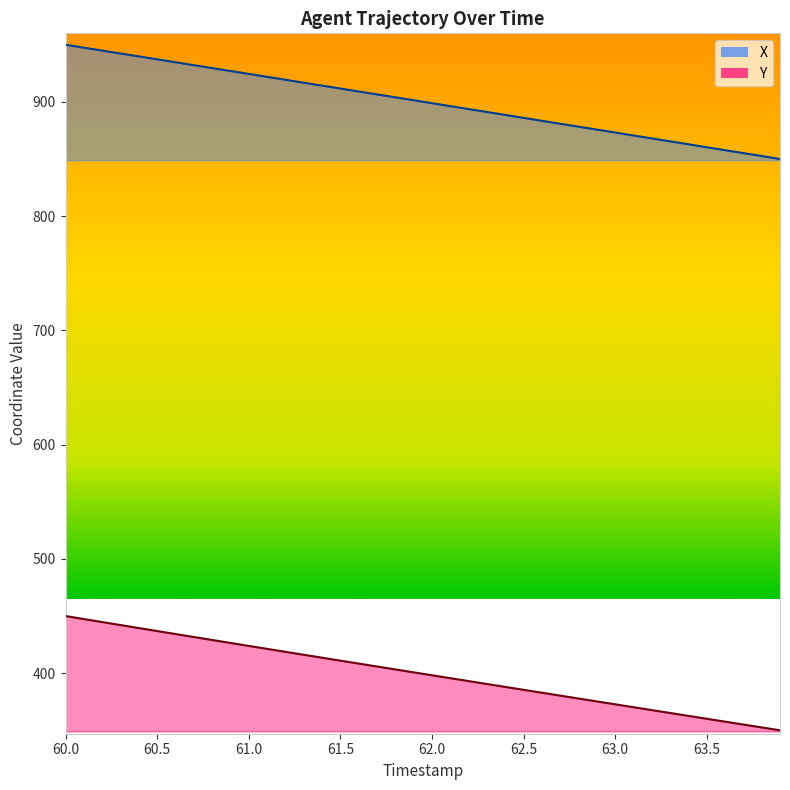

At how many categories does at least one series exceed 628?

40